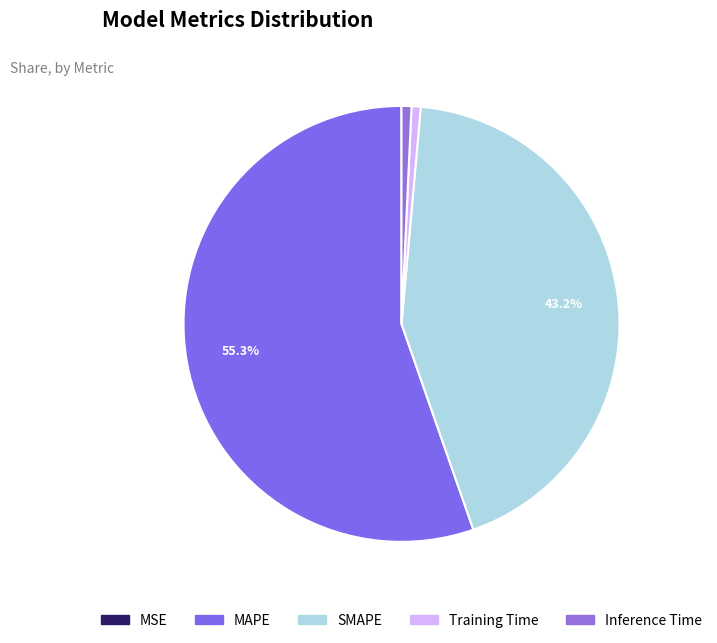

To the nearest percent, what is the average slice percentage?

20%